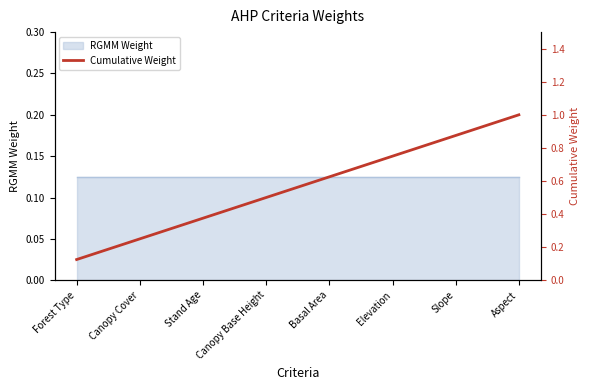

List the labels in order of value, largest first.

Aspect, Slope, Elevation, Basal Area, Canopy Base Height, Stand Age, Canopy Cover, Forest Type